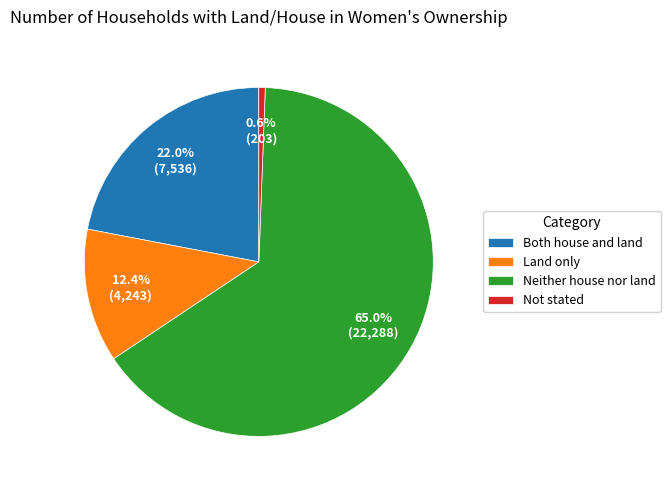

To the nearest percent, what percentage of the pie is Land only?

12%